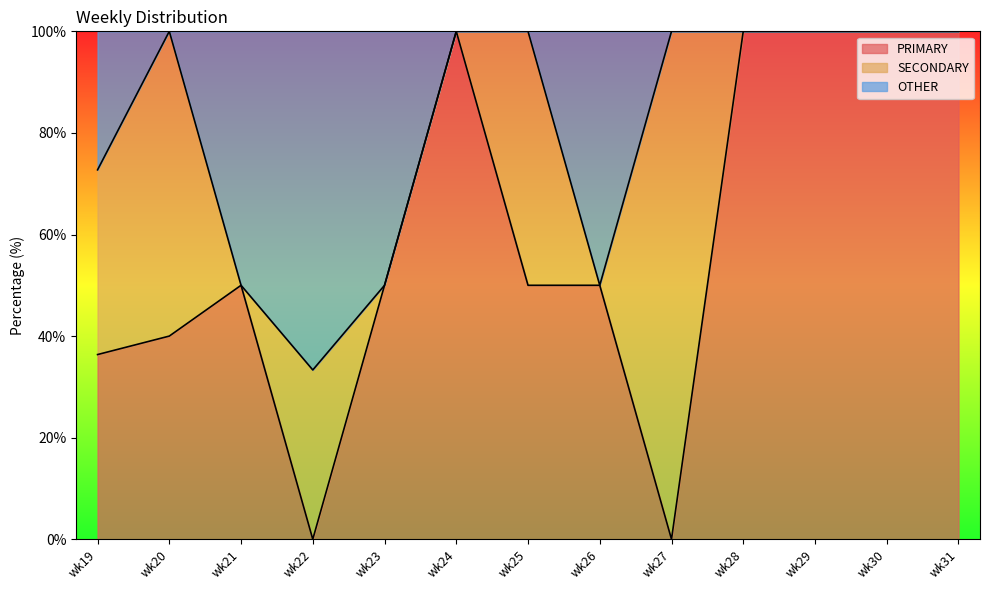

True or false: PRIMARY and OTHER cross at least once.

False